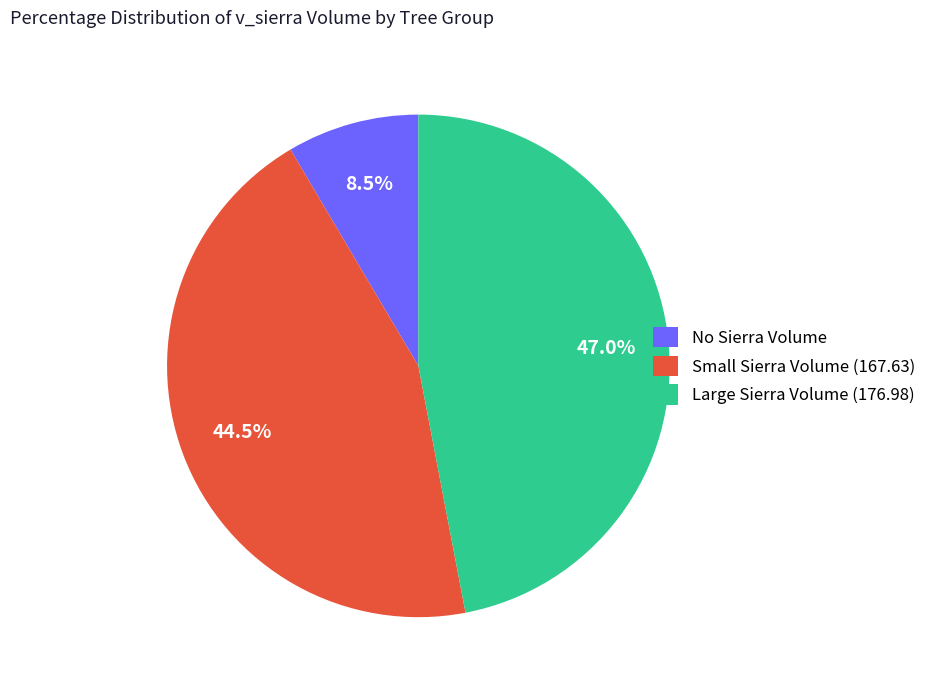

To the nearest percent, what is the average slice percentage?

33%